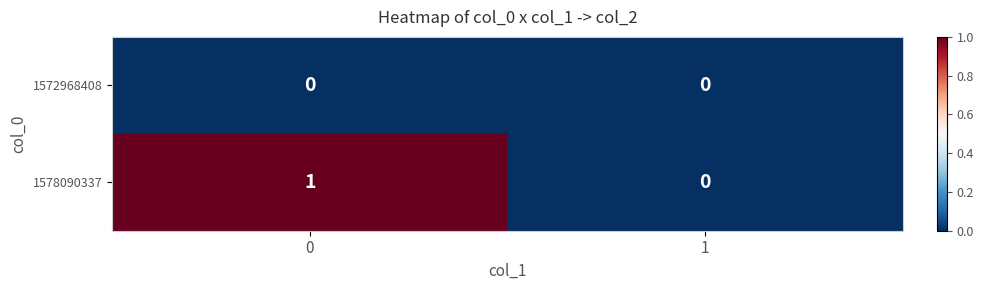

Rank the series by their maximum value, from highest to lowest.

1578090337, 1572968408